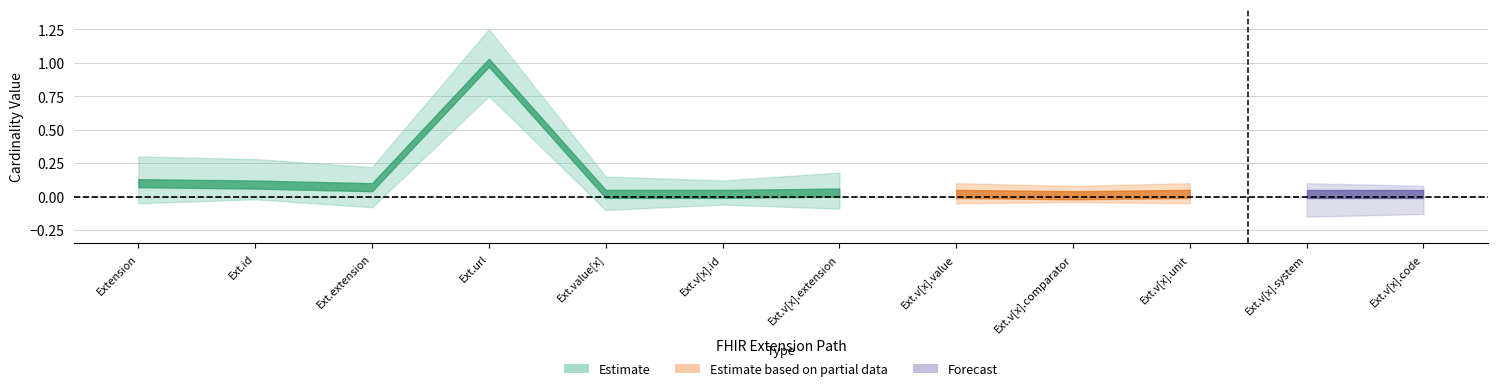

Reading right to left, what are all the values shown in this chart?

Min: 0	0	0	0	0	0	0	0	1	0	0	0
Base Min: 0	0	0	0	0	0	0	0	1	0	0	0